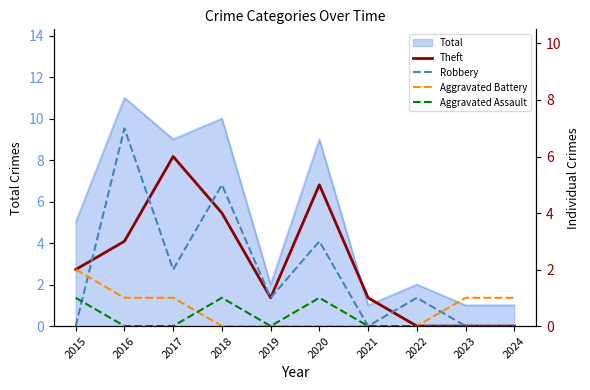

What is the greatest value displayed?

7